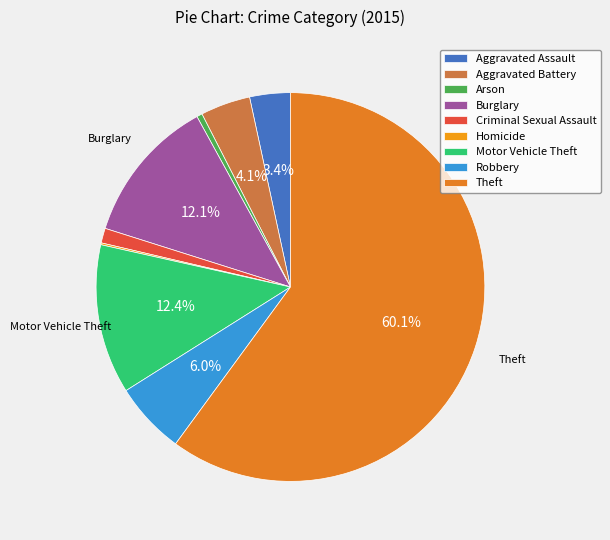

How many slices are in this pie chart?

9